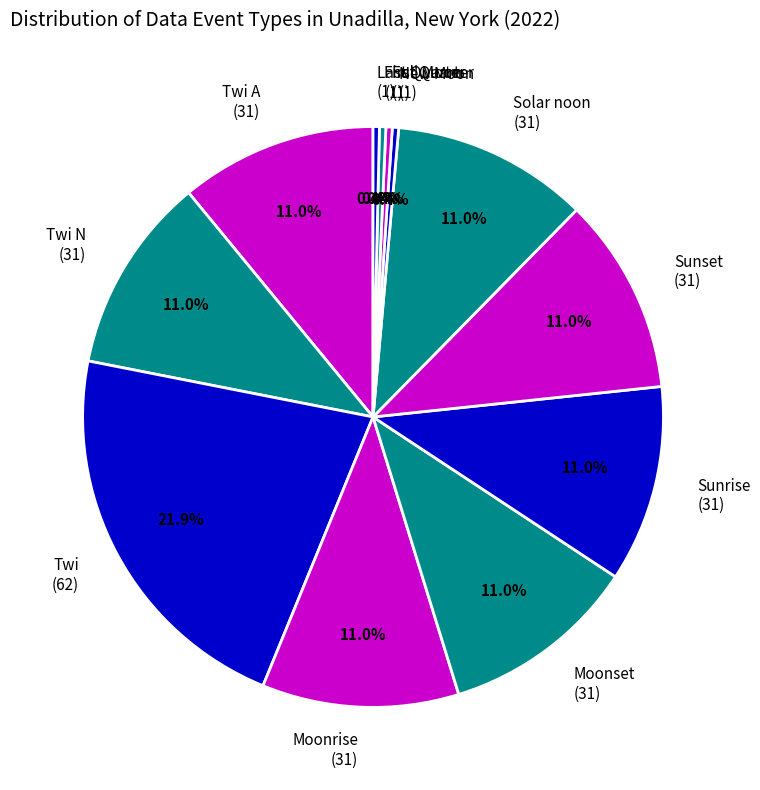

Is there any slice that represents more than half of the pie?

No